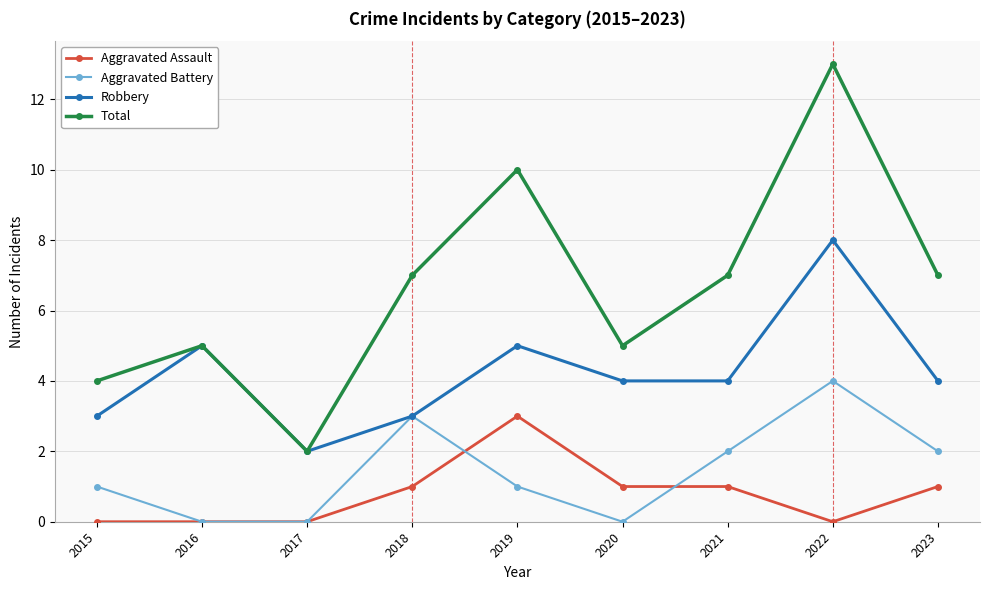

What value does the Total series have at 2020?

5